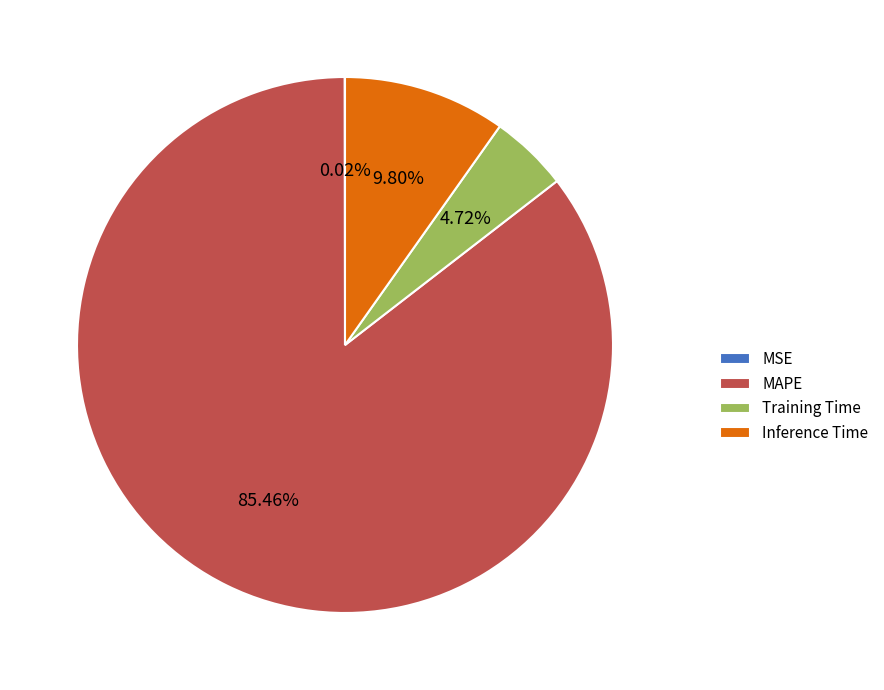

Between Training Time and MAPE, which is larger?

MAPE